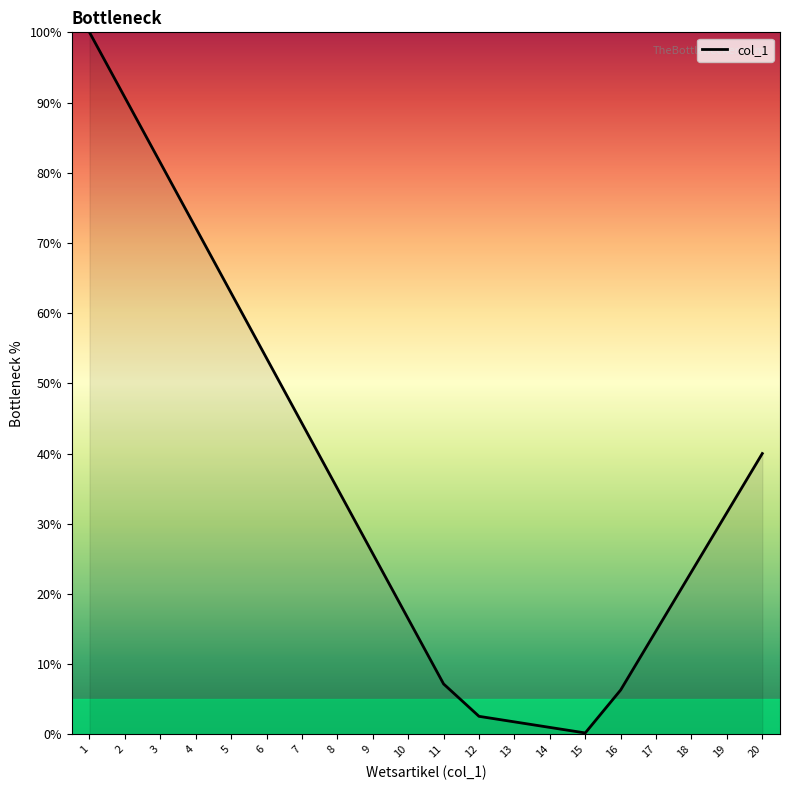

What is the change in value from 3 to 7?

-37.1